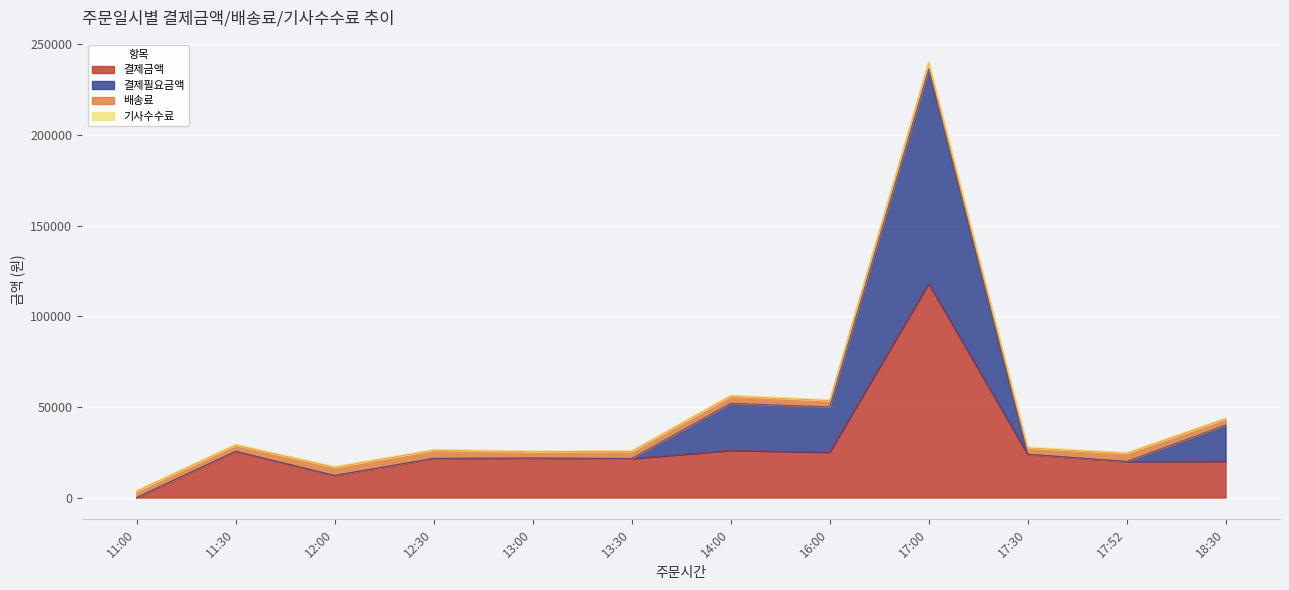

Is it true that 결제필요금액 equals 23900 at 17:30?

True